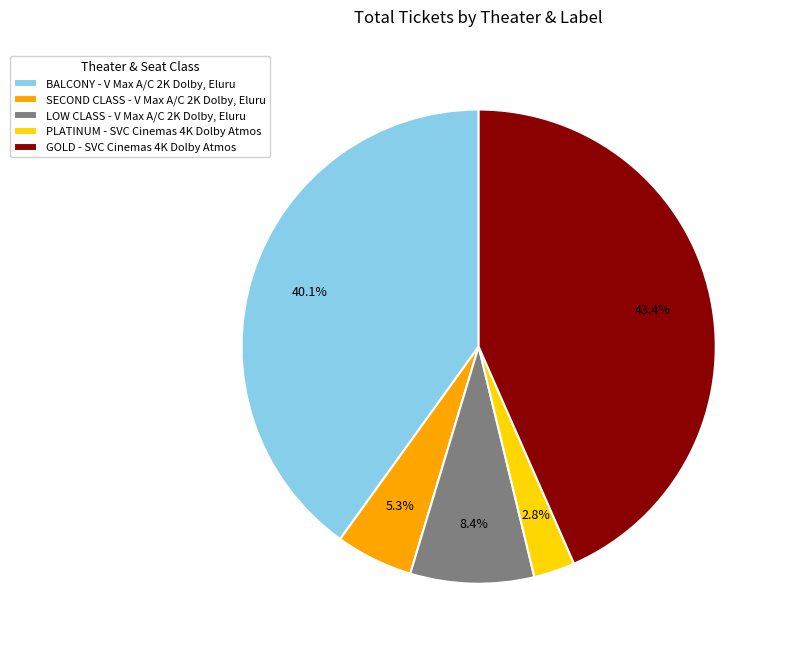

Which category has the biggest portion of the pie?

GOLD - SVC Cinemas 4K Dolby Atmos